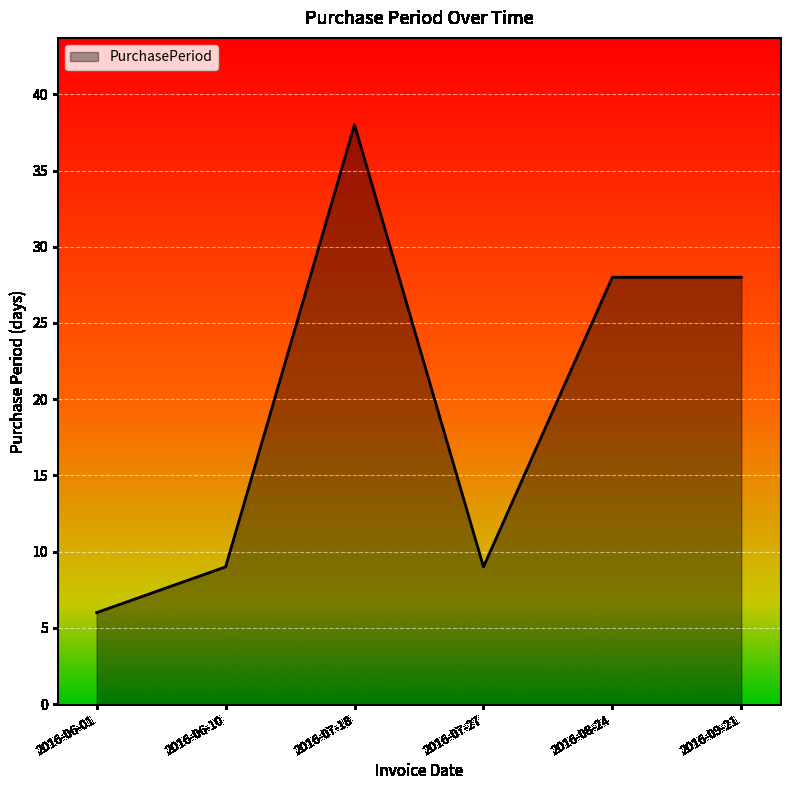

What position from the right is 2016-08-24?

2